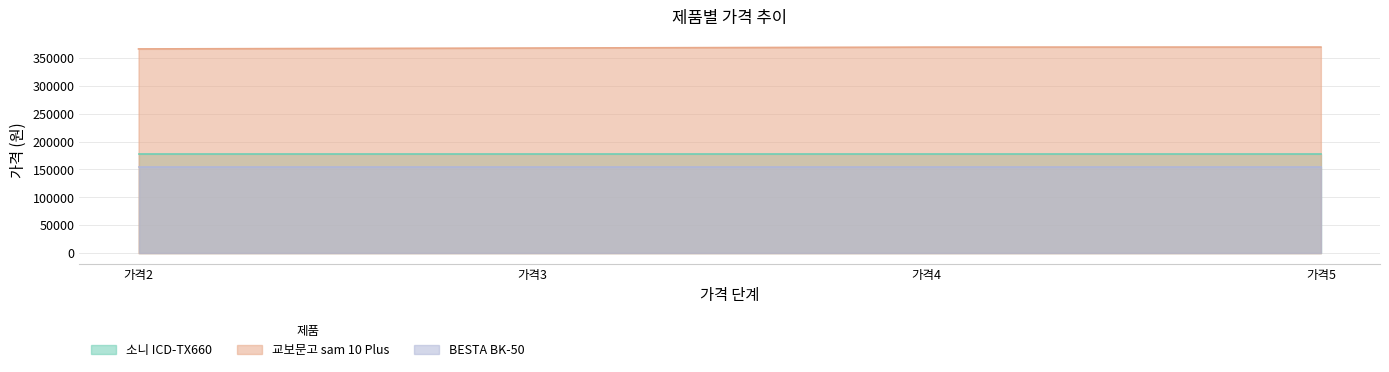

Reading right to left, what are all the values shown in this chart?

소니 ICD-TX660: 가격5=177900	가격4=177900	가격3=177900	가격2=177900
교보문고 sam 10 Plus: 가격5=369000	가격4=368900	가격3=367230	가격2=365660
BESTA BK-50: 가격5=155000	가격4=155000	가격3=155000	가격2=155000